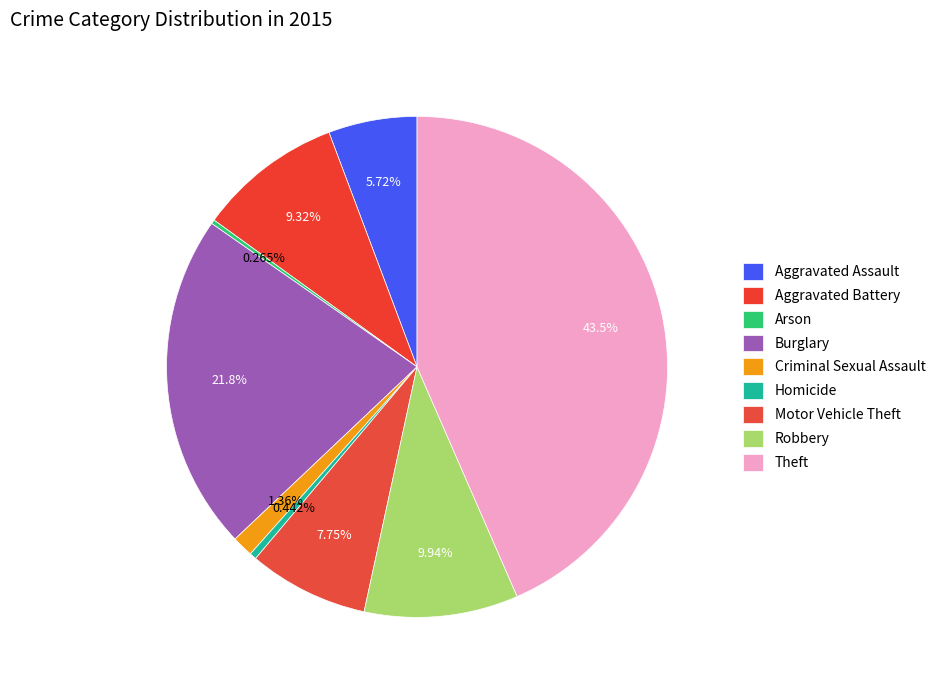

What is the change in value from Criminal Sexual Assault to Motor Vehicle Theft?

+217